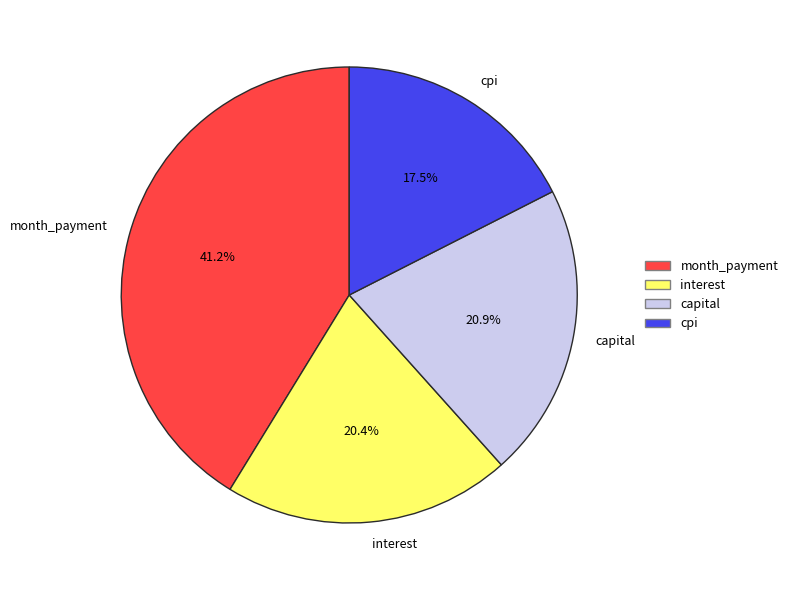

Does month_payment represent more than half of the total?

No